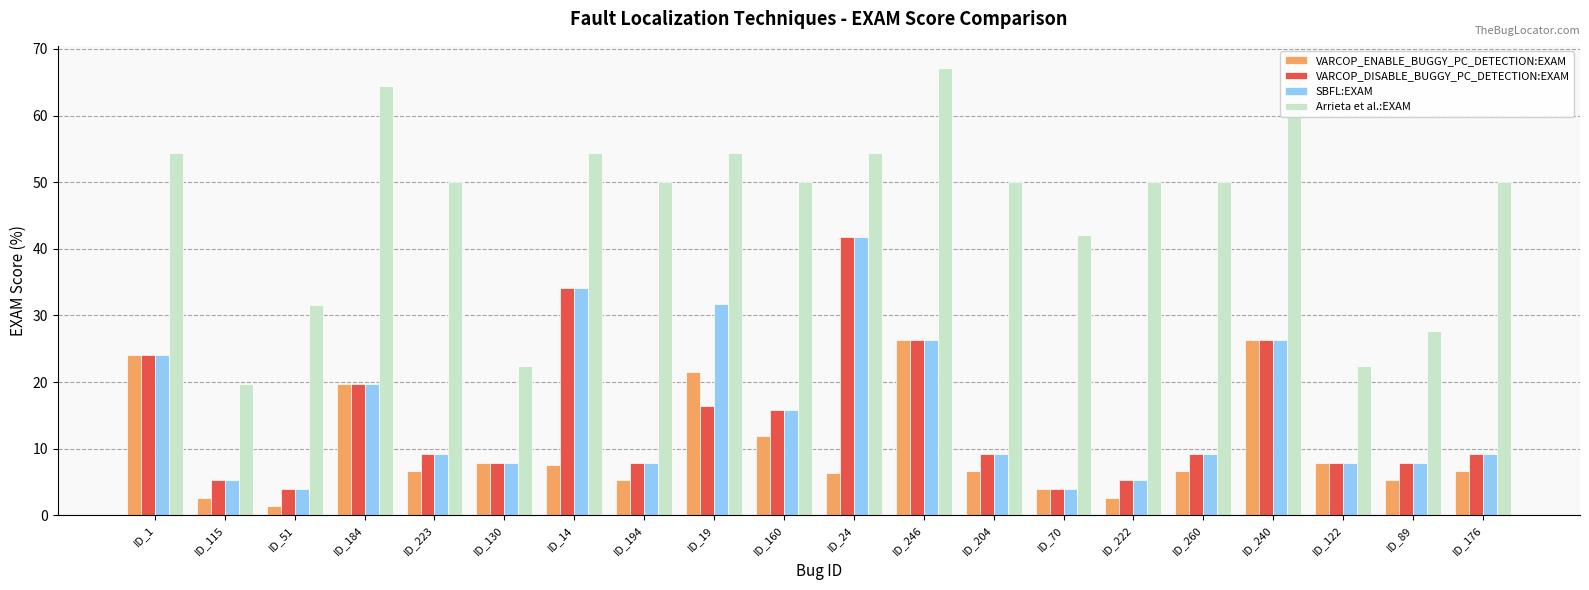

Which series has the largest total across all categories?

Arrieta et al.:EXAM